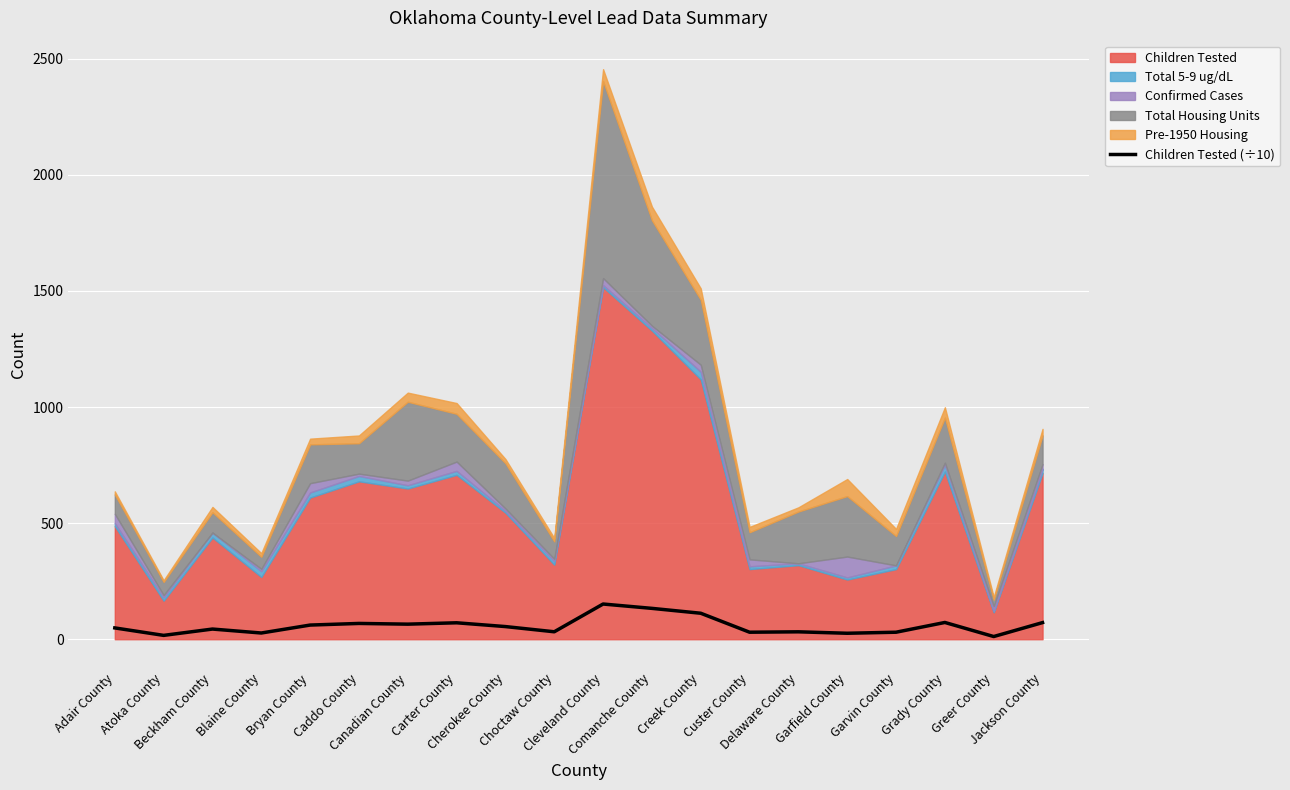

Approximately how many times larger is the value at Custer County compared to Beckham County?

0.7